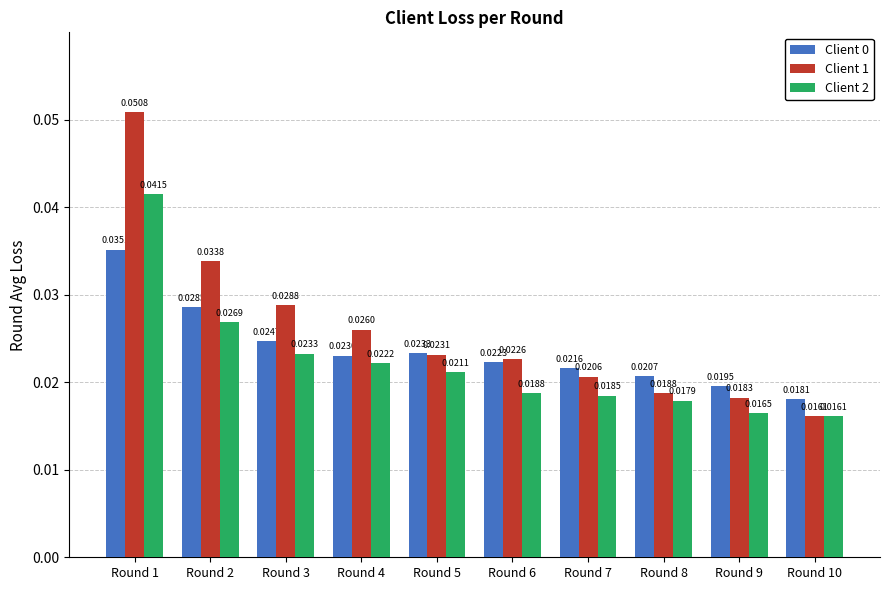

At which category is the sum across all series the highest?

Round 1